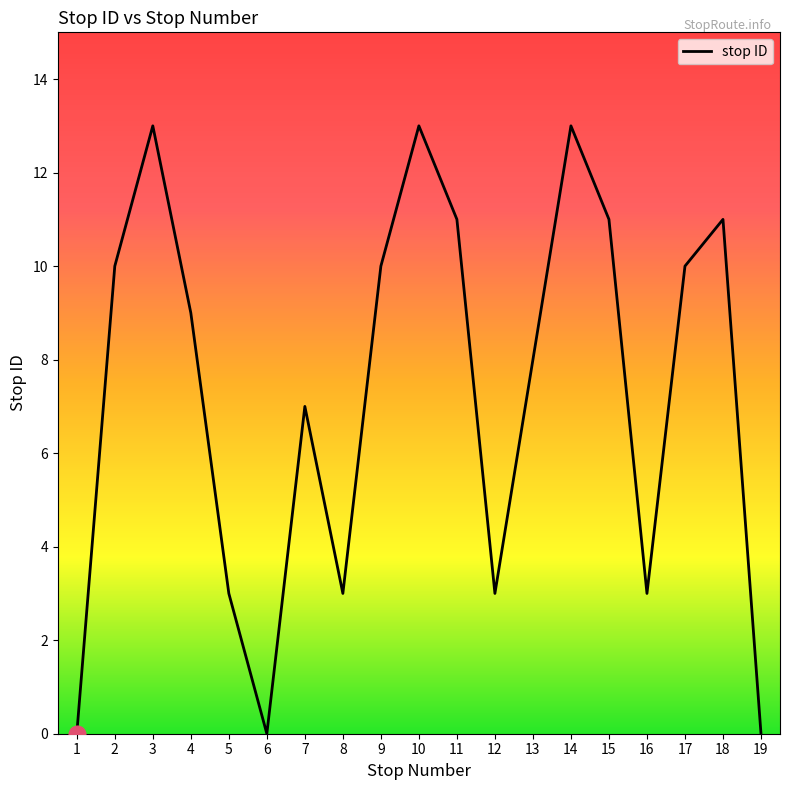

What is the difference between the maximum and minimum values?

13